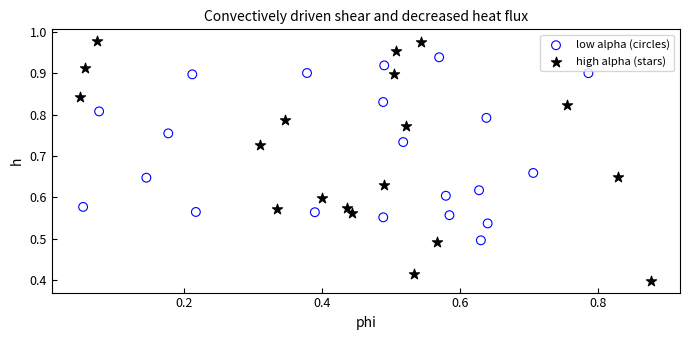

Which series contains the lowest Y value?

high alpha (stars)